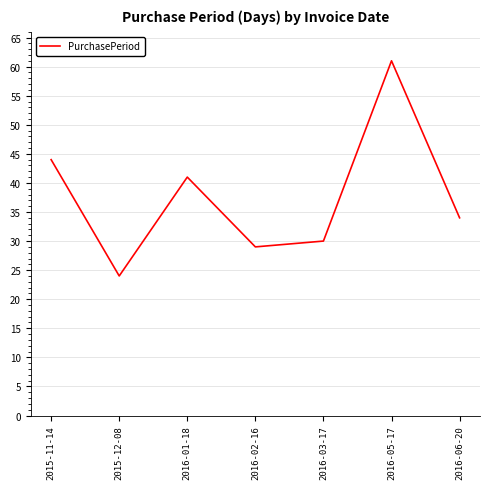

What position from the left is 2016-02-16?

4